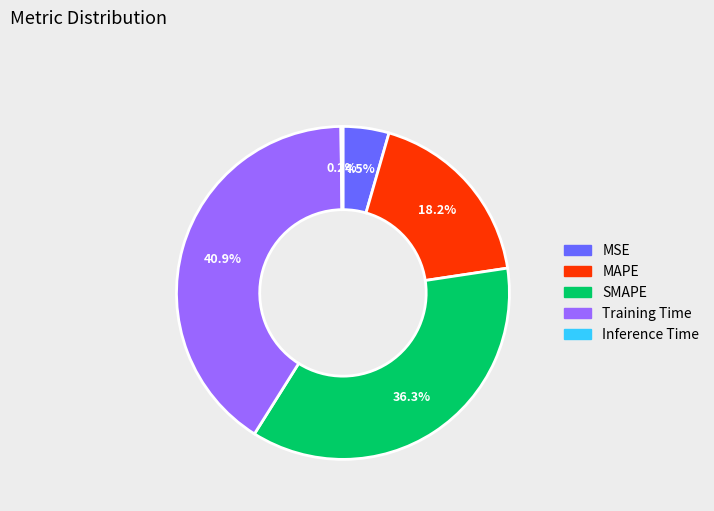

Is SMAPE the majority of the pie?

No